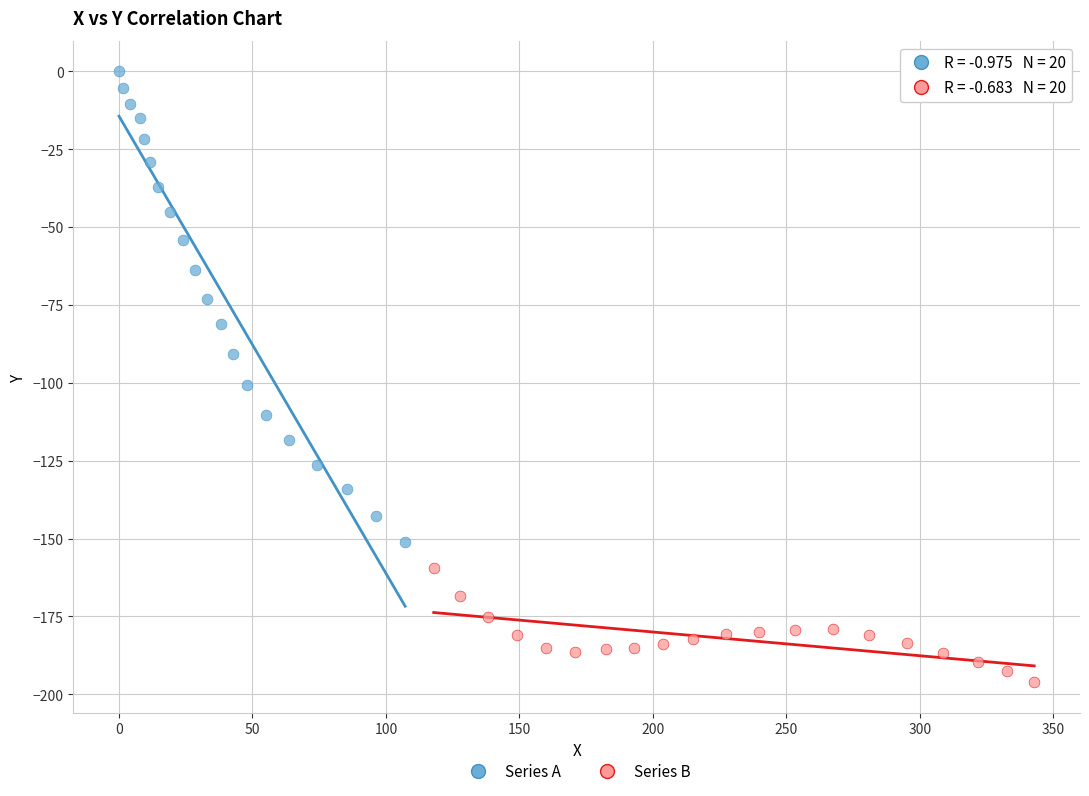

Which series reaches the minimum Y coordinate?

Series B